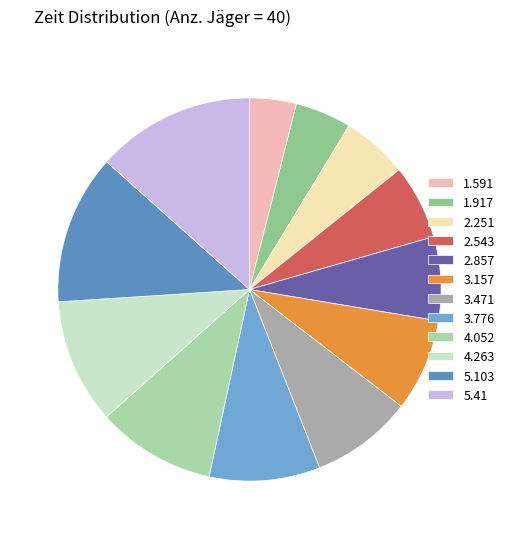

To the nearest percent, what portion does 3.157 represent?

8%